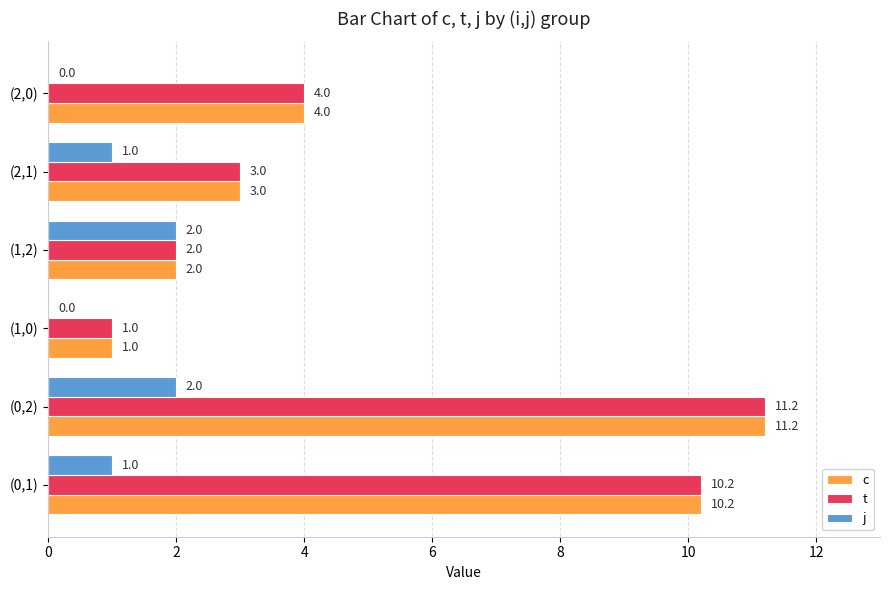

Read the t value at (0,1).

10.2